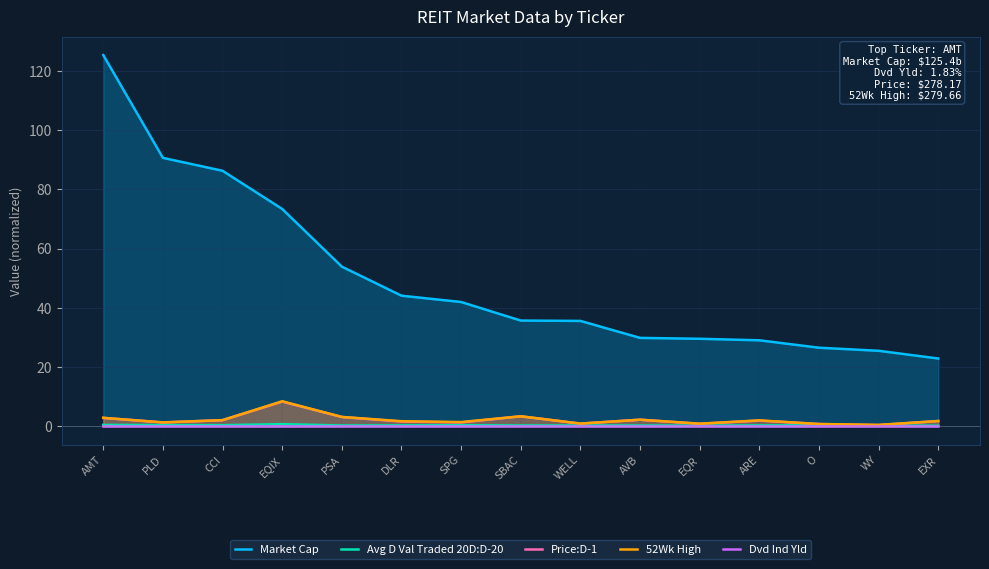

Where is the first local maximum for Avg D Val Traded 20D:D-20?

EQIX